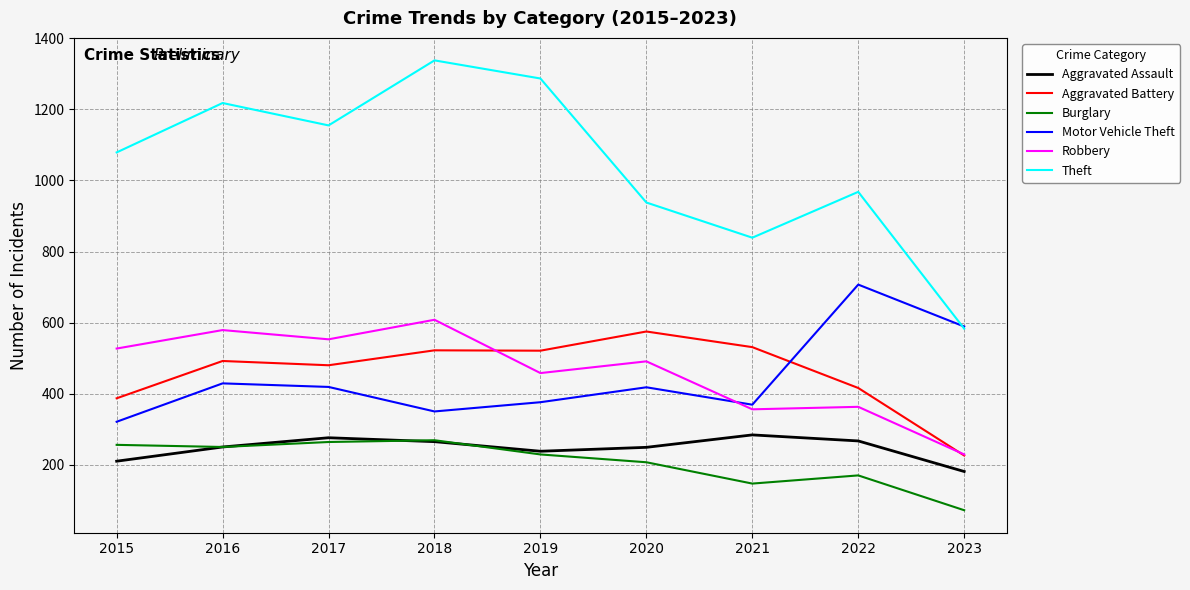

What is the minimum value shown in the chart?

72